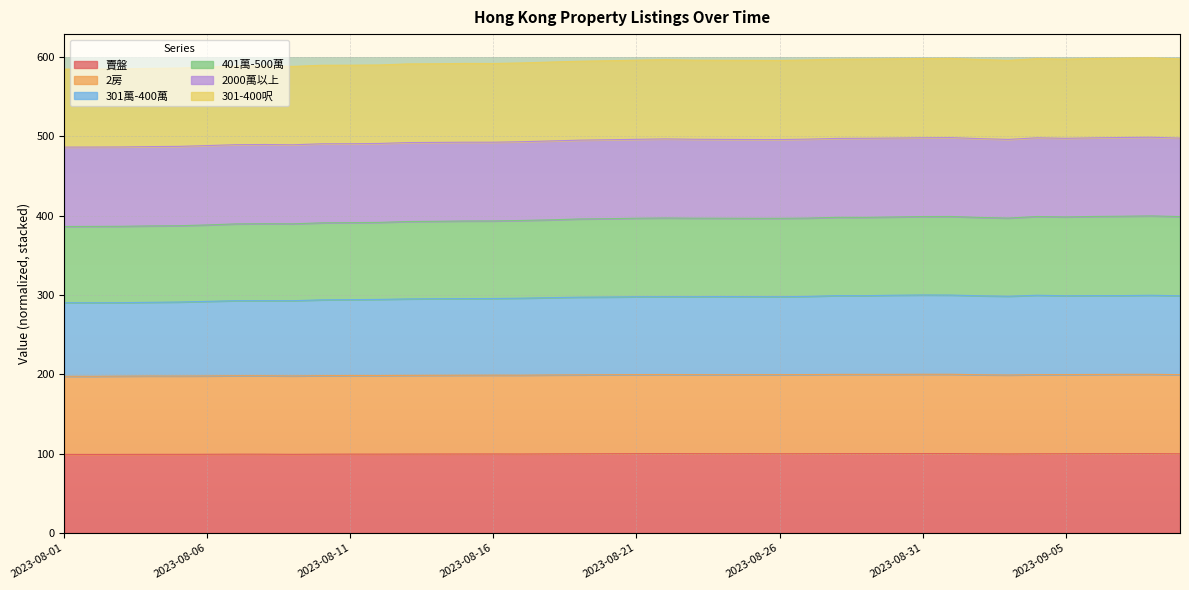

At how many categories does at least one series exceed 182?

40